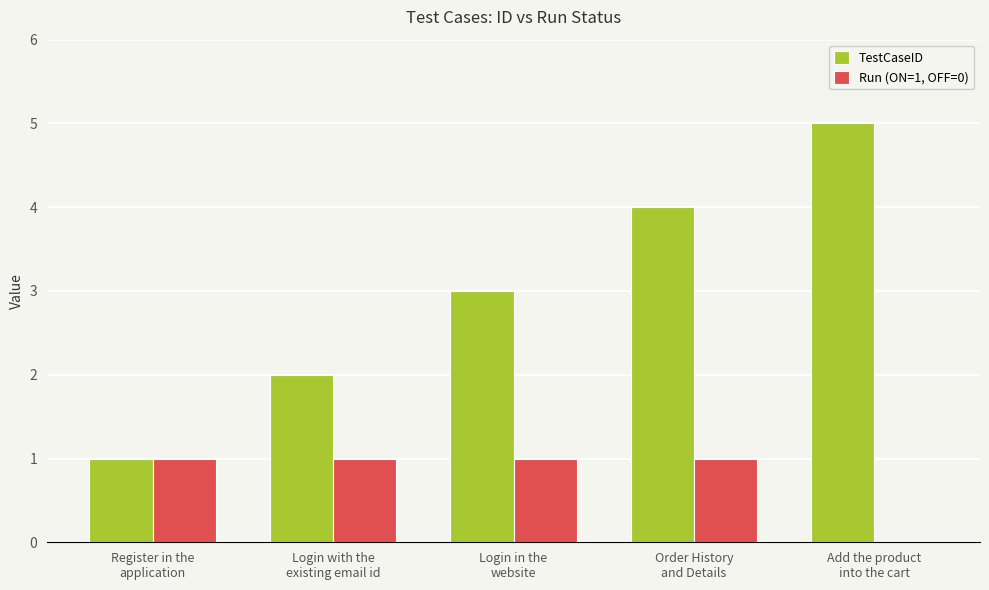

Which series has the largest range (max minus min)?

TestCaseID